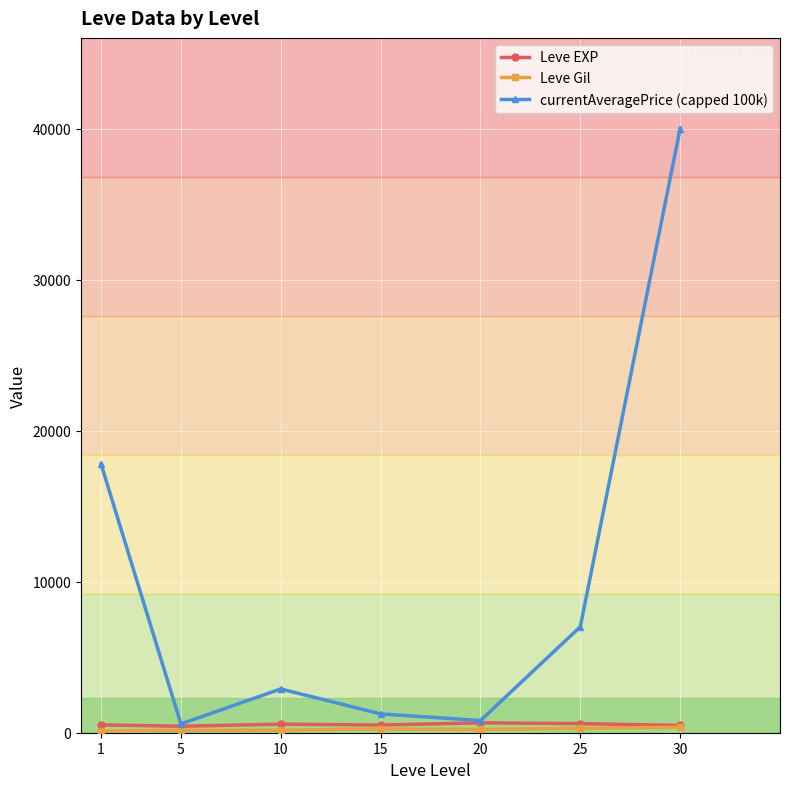

Does the chart display data point markers on the line(s)?

Yes